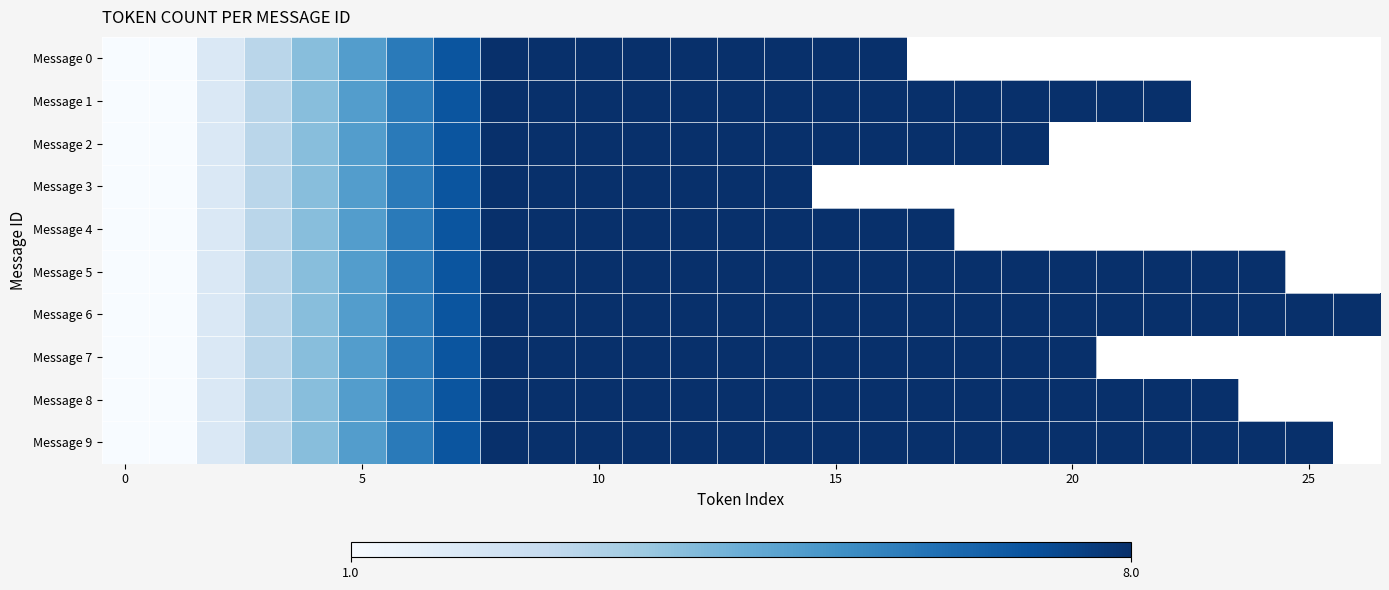

What is the maximum value for Message 0?

16.0